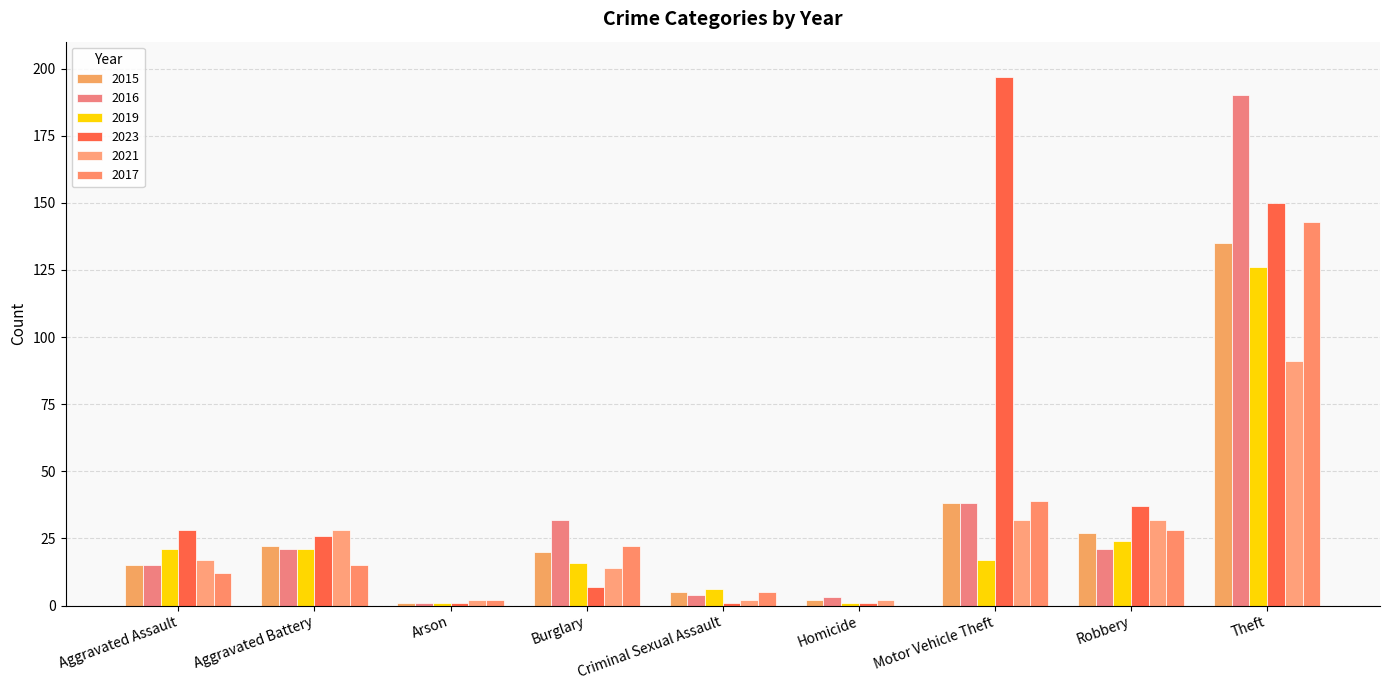

Which series has the largest total across all categories?

2023